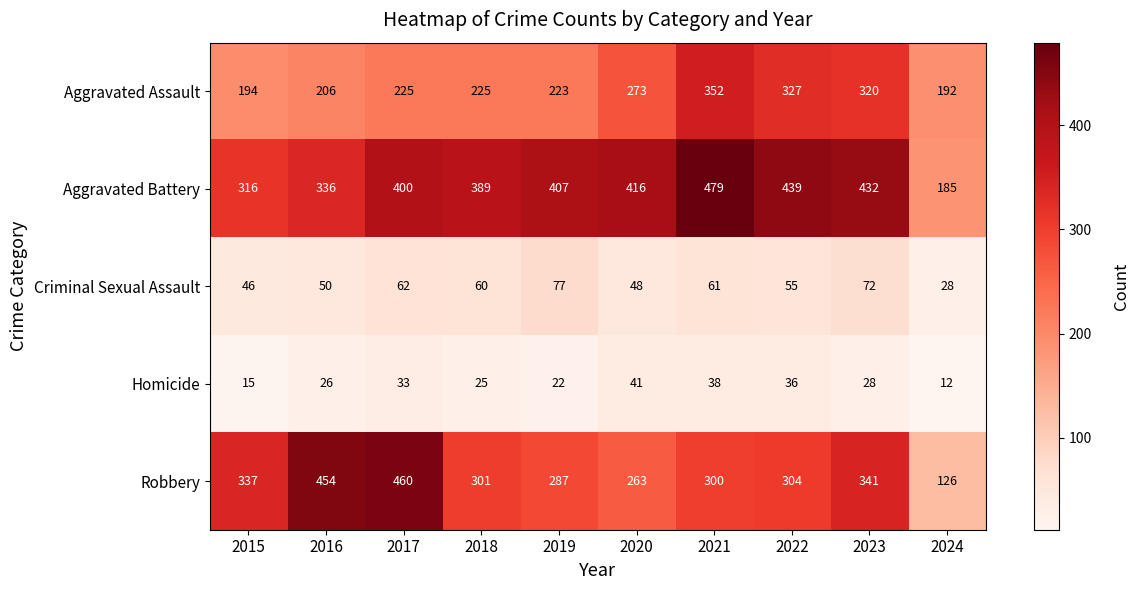

Rank the series at 2017 from highest to lowest value.

Robbery, Aggravated Battery, Aggravated Assault, Criminal Sexual Assault, Homicide